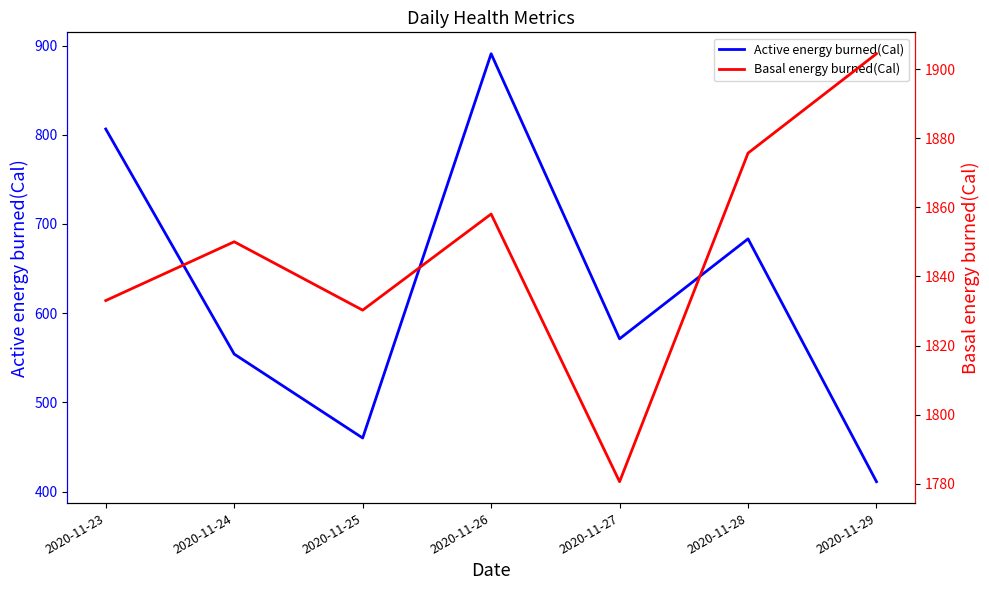

Reading left to right, list all the values displayed in this chart.

Active energy burned(Cal): 806.4	554.1	460.0	890.8	571.2	683.3	411.0
Basal energy burned(Cal): 1833.0	1850.0	1830.2	1858.0	1780.6	1875.7	1904.4